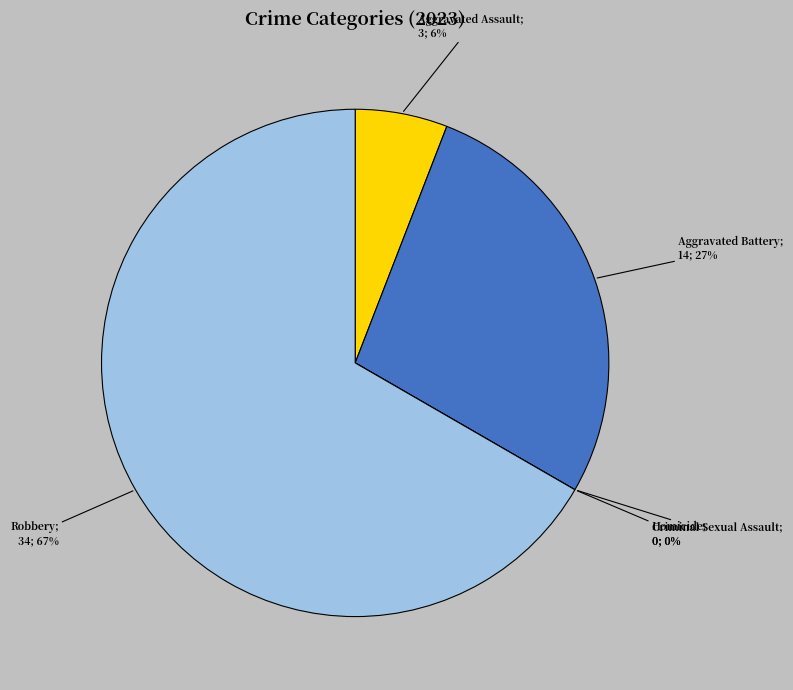

Which has a higher value, Robbery or Aggravated Assault?

Robbery